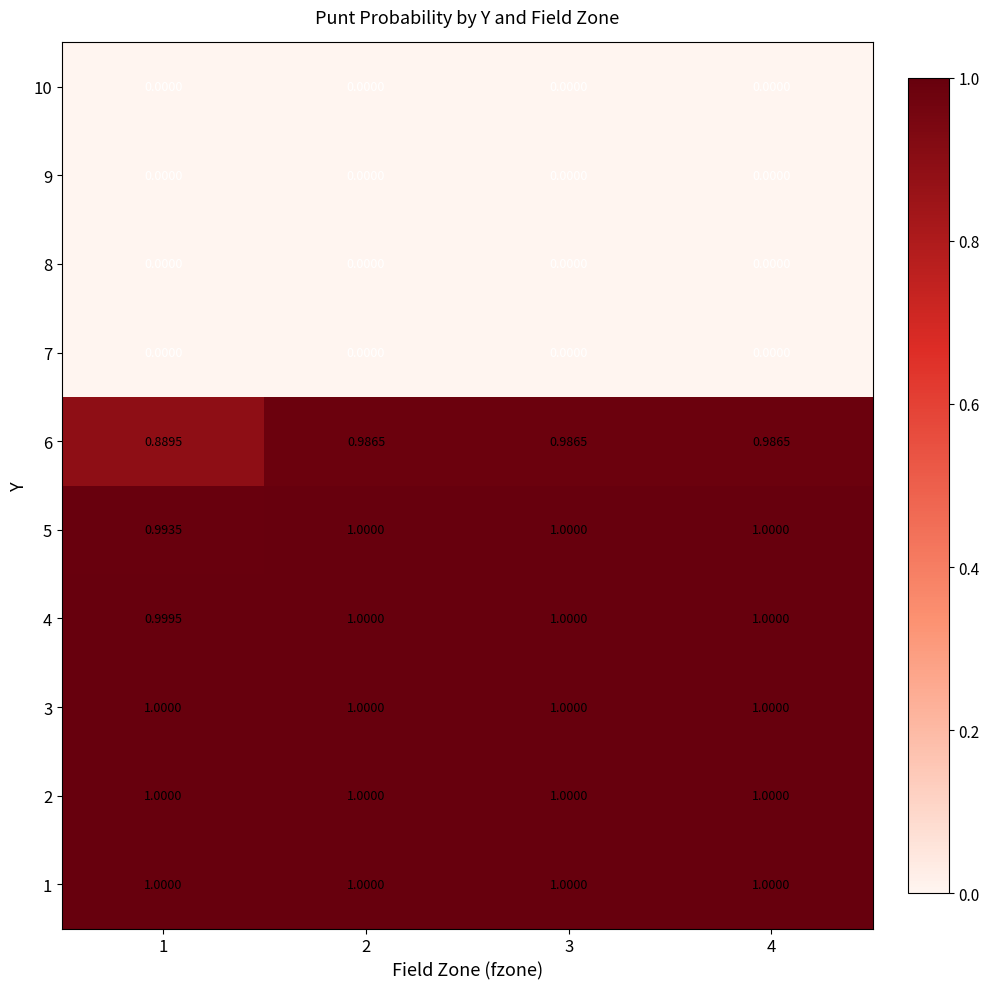

Between 1 and 4, which series saw the biggest shift?

6